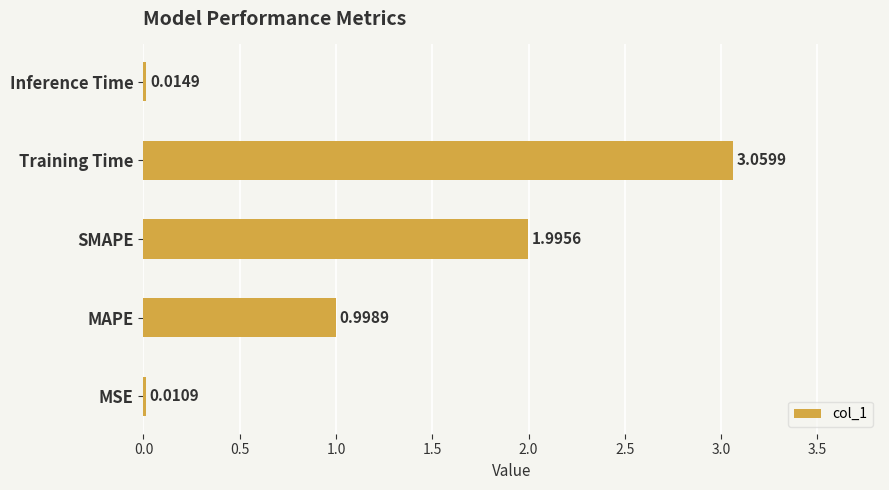

What is the sum of the values at Training Time and MAPE?

4.1